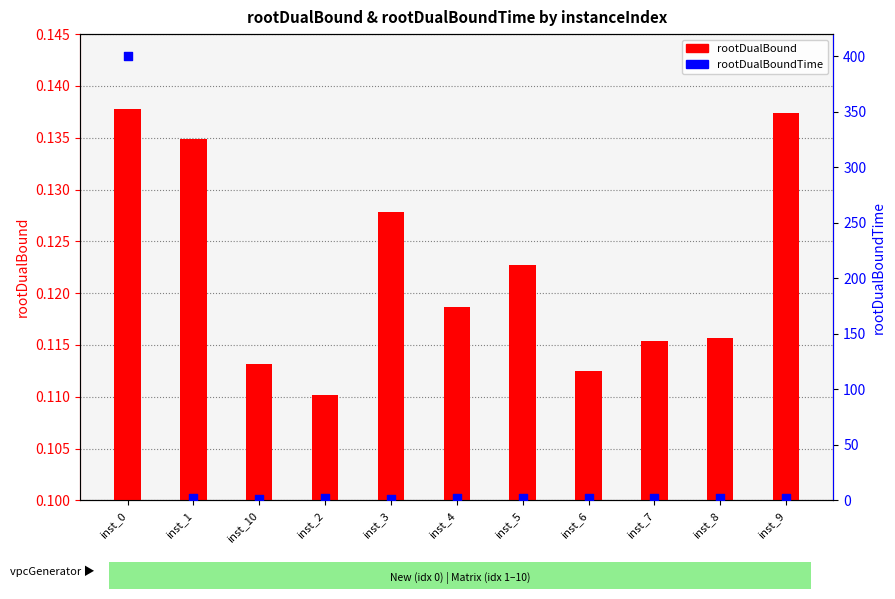

Which series reaches the maximum Y coordinate?

rootDualBoundTime